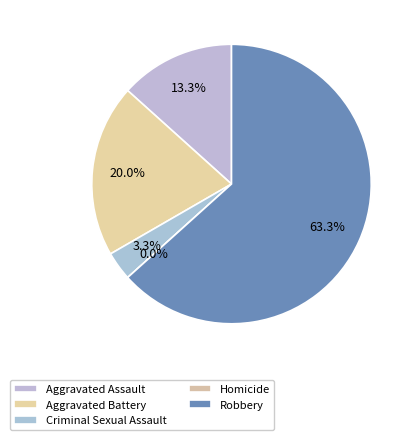

The Aggravated Battery slice represents 33% of the pie. True or false?

False